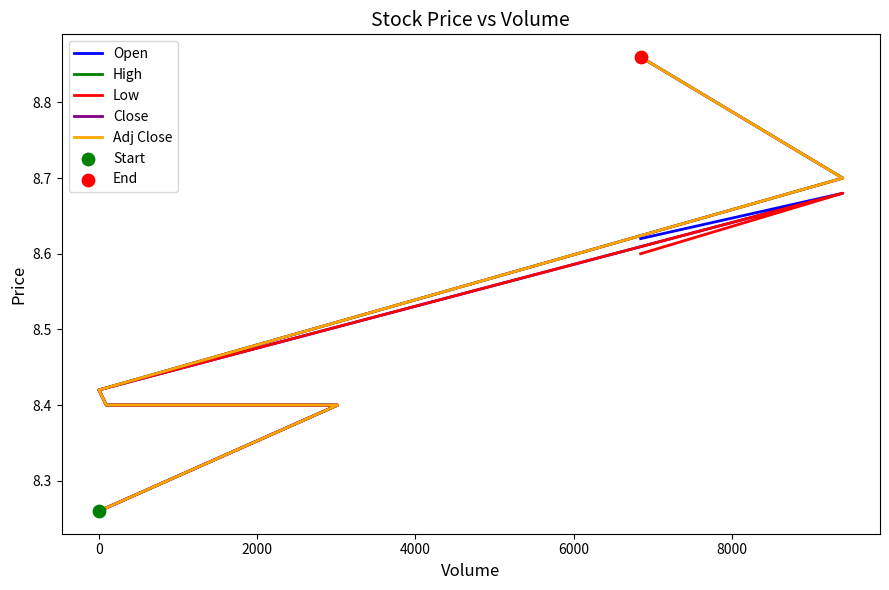

What is the total value across all series at 6000?

43.5